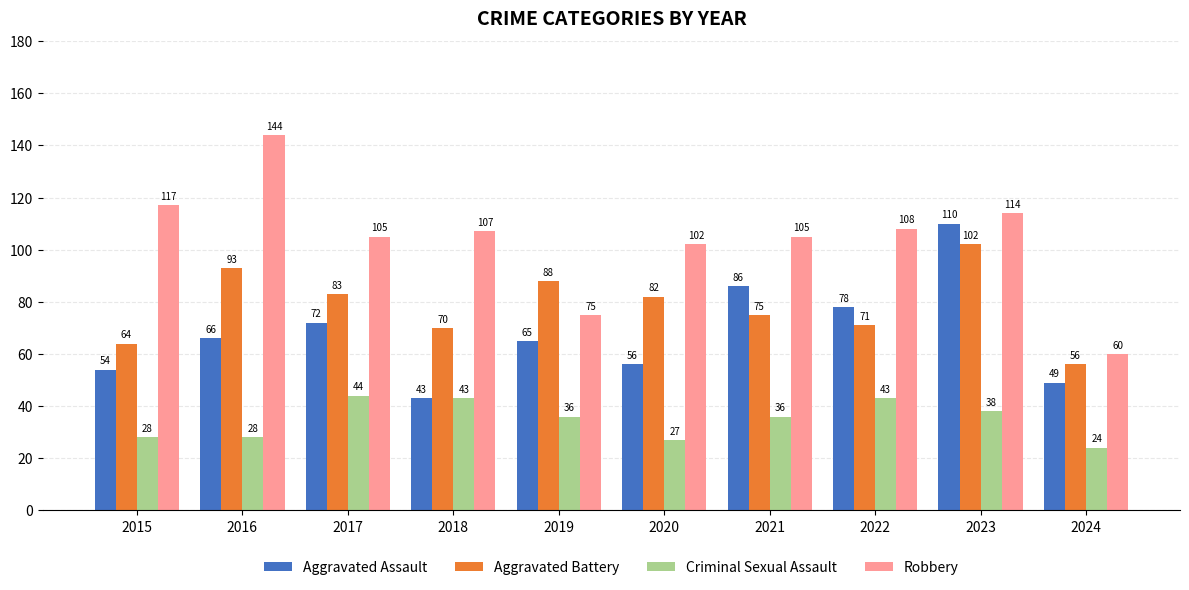

Reading left to right, extract all data points from this chart.

Aggravated Assault: 2015=54	2016=66	2017=72	2018=43	2019=65	2020=56	2021=86	2022=78	2023=110	2024=49
Aggravated Battery: 2015=64	2016=93	2017=83	2018=70	2019=88	2020=82	2021=75	2022=71	2023=102	2024=56
Criminal Sexual Assault: 2015=28	2016=28	2017=44	2018=43	2019=36	2020=27	2021=36	2022=43	2023=38	2024=24
Robbery: 2015=117	2016=144	2017=105	2018=107	2019=75	2020=102	2021=105	2022=108	2023=114	2024=60